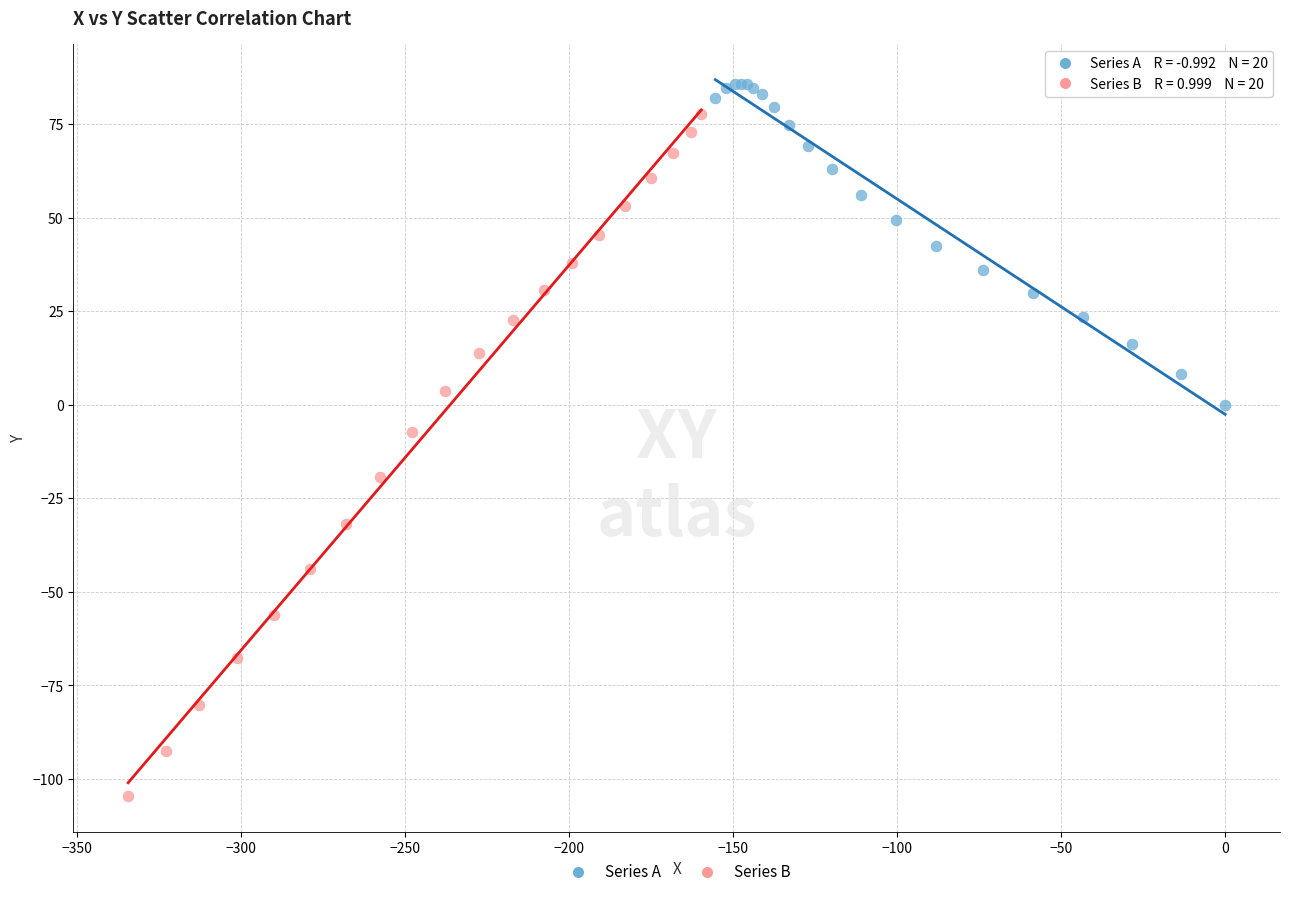

Which series has the largest Y range (max minus min)?

Series B